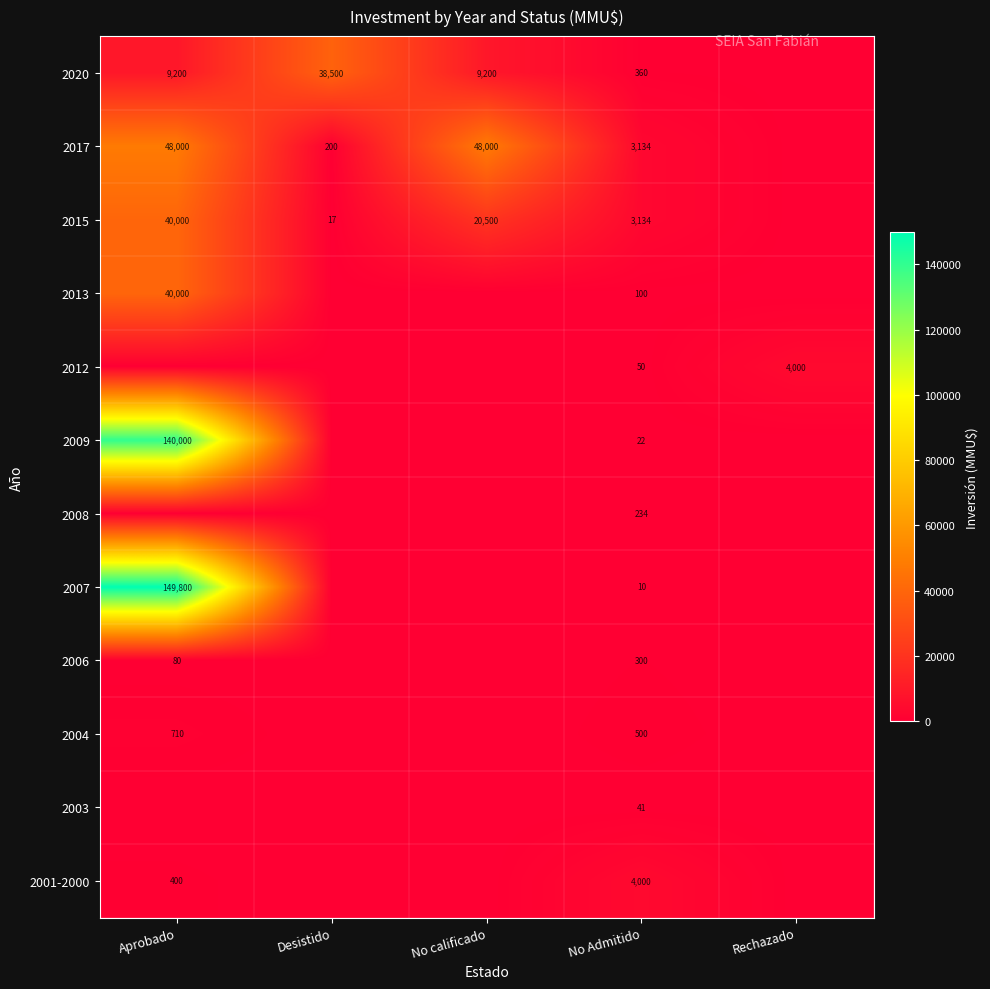

Is the value of 2001-2000 at Aprobado greater than the value of 2020 at Desistido?

No